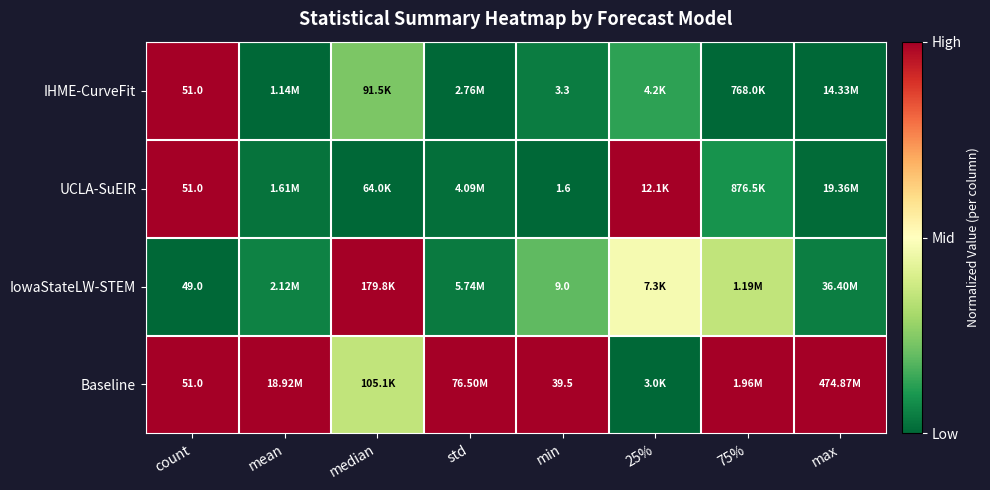

What is the total value across all series at count?

202.0